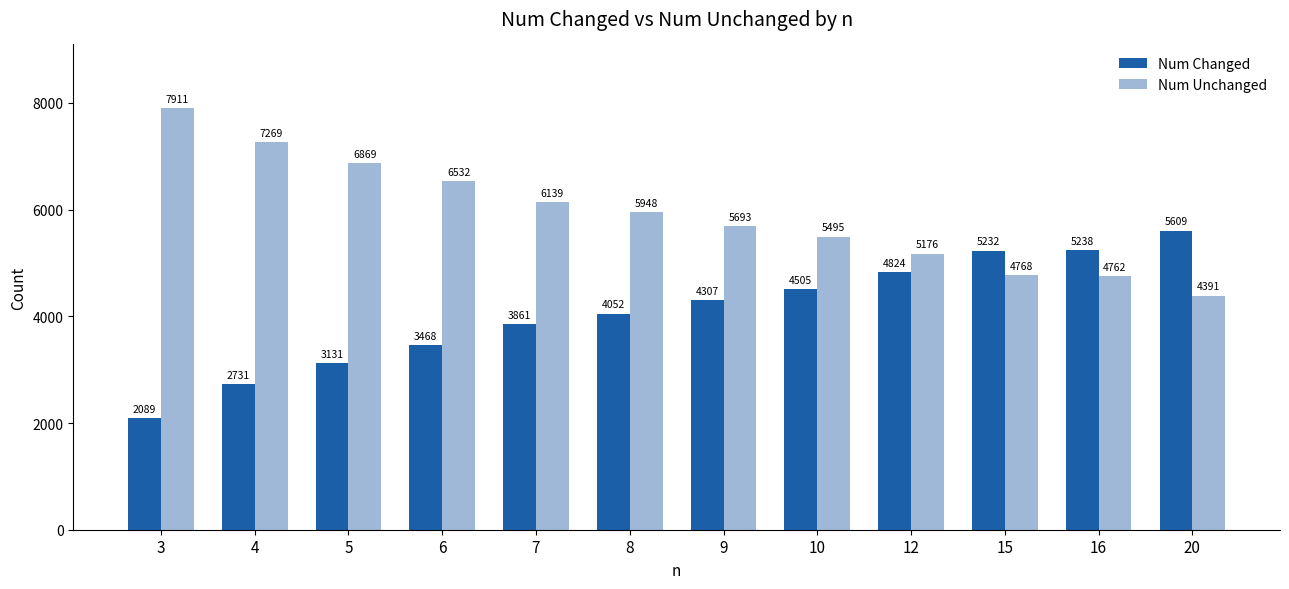

Rank the series by their average value, from highest to lowest.

Num Unchanged, Num Changed